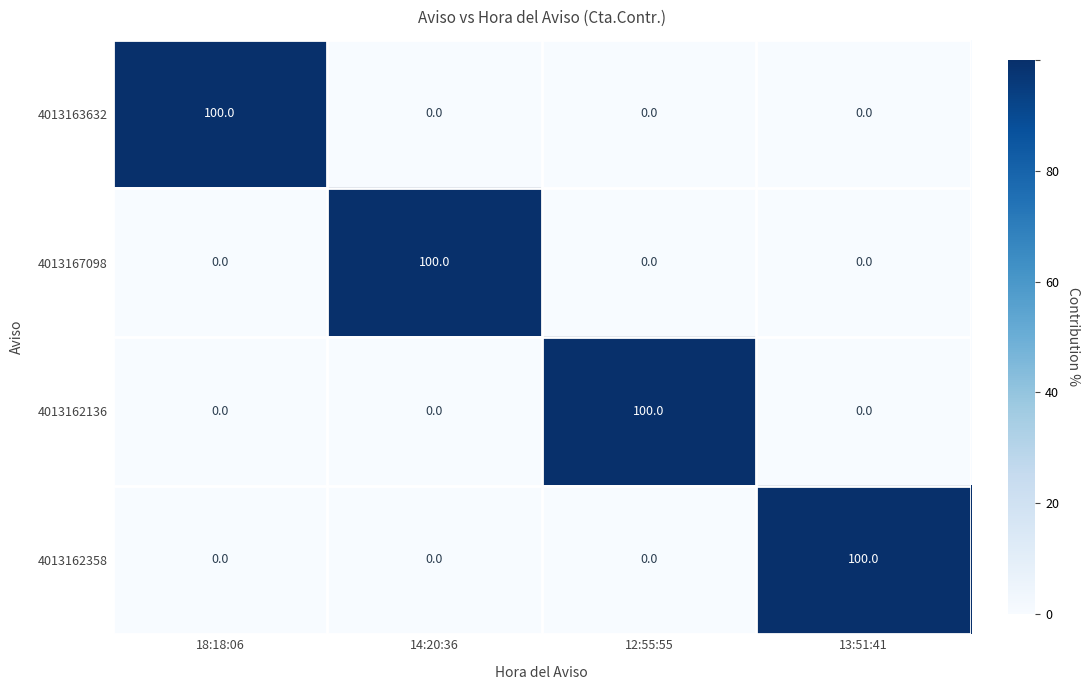

Is it true that 4013162136 equals 100 at 12:55:55?

True